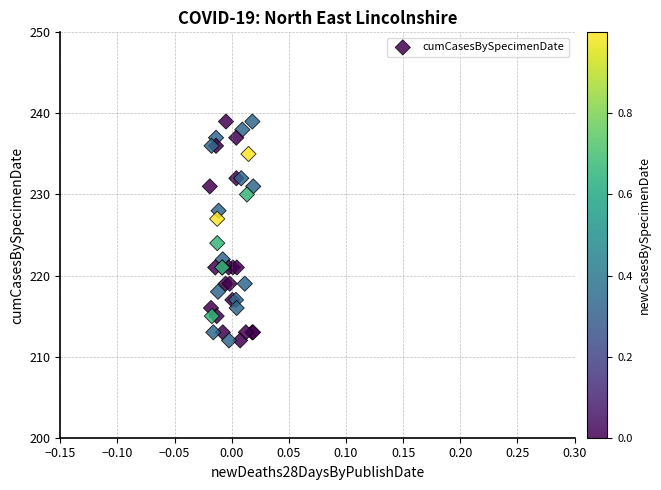

What Y value in the scatter plot is closest to 225?

224